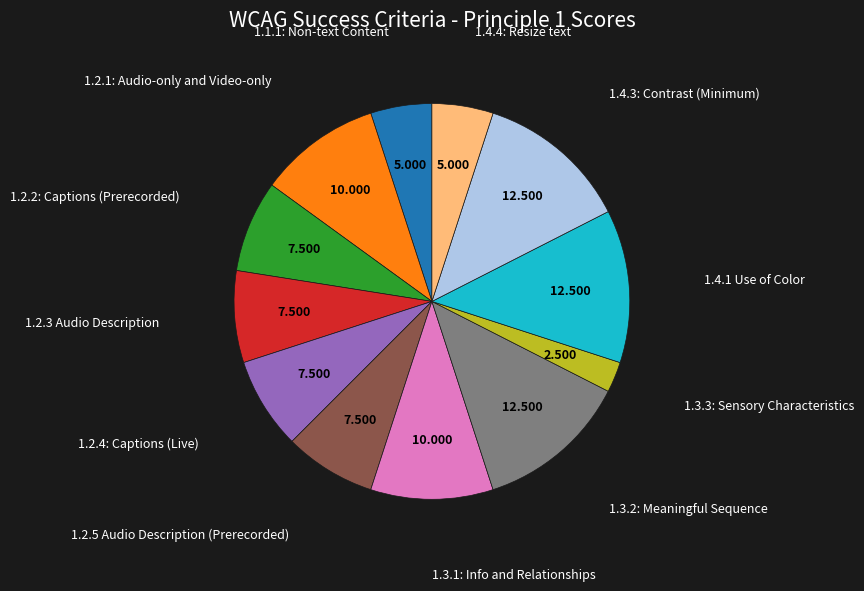

Is there any slice that represents more than half of the pie?

No